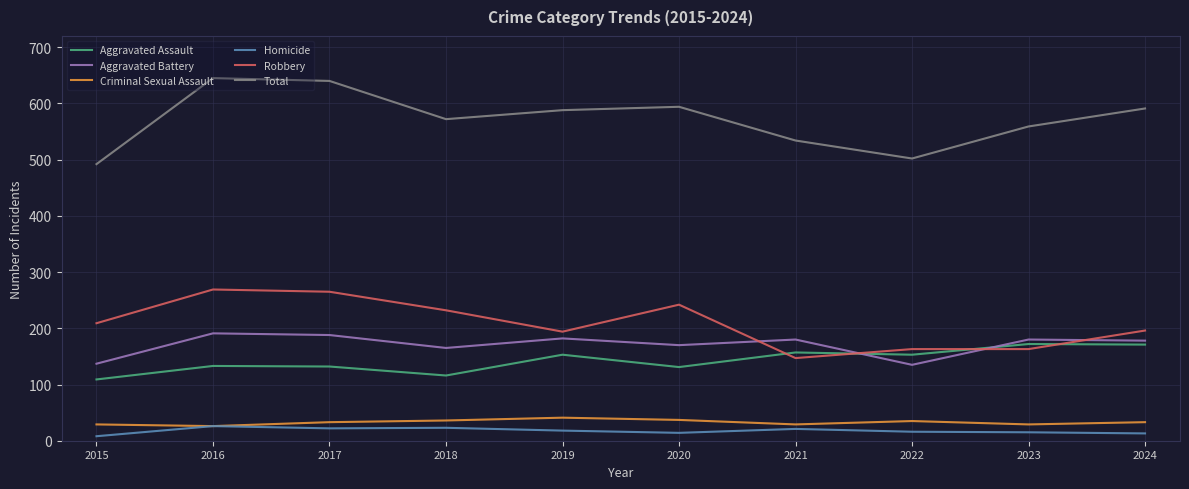

Rank the series at 2023 from highest to lowest value.

Total, Aggravated Battery, Aggravated Assault, Robbery, Criminal Sexual Assault, Homicide